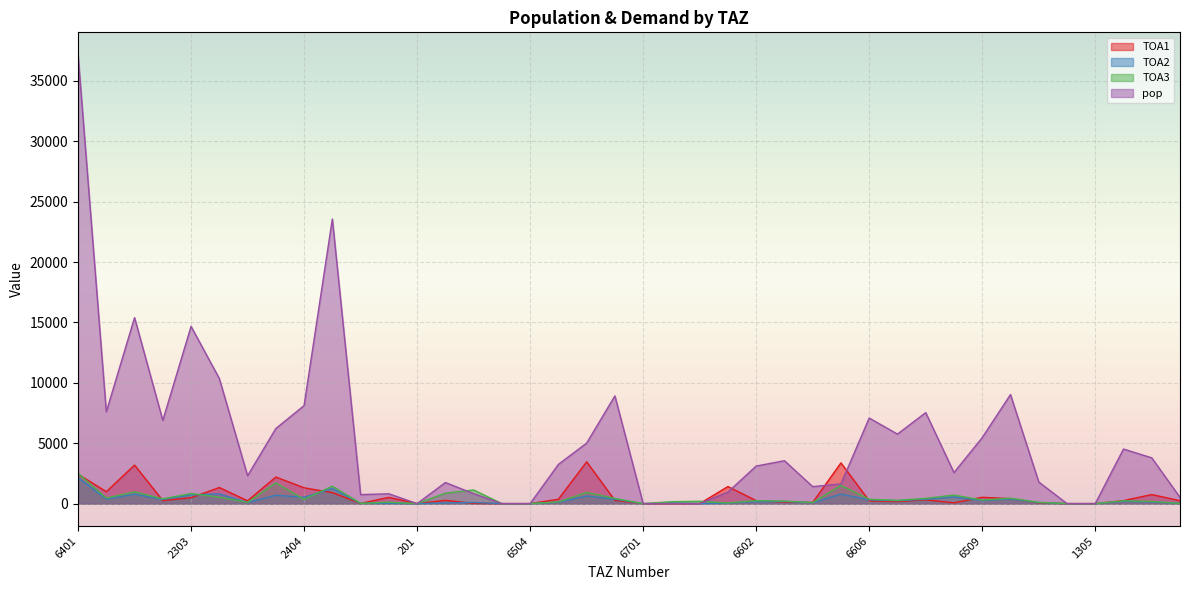

At which category does TOA1 reach its first local peak?

1201